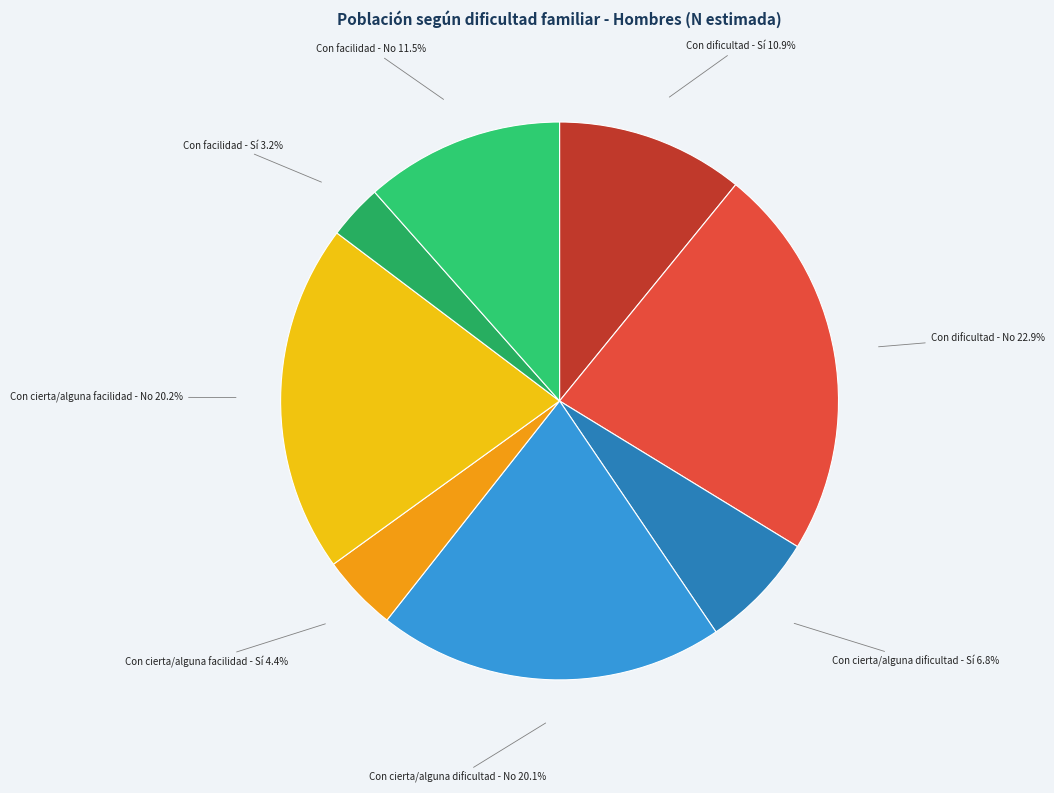

How many slices are in this pie chart?

8